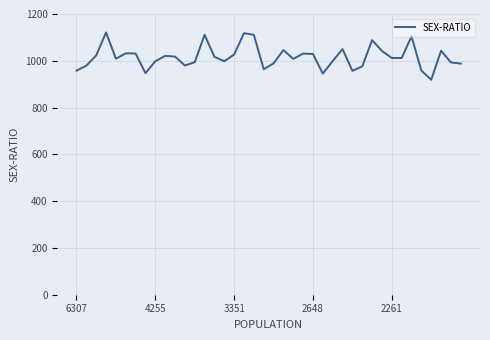

What is the smallest value displayed?

919